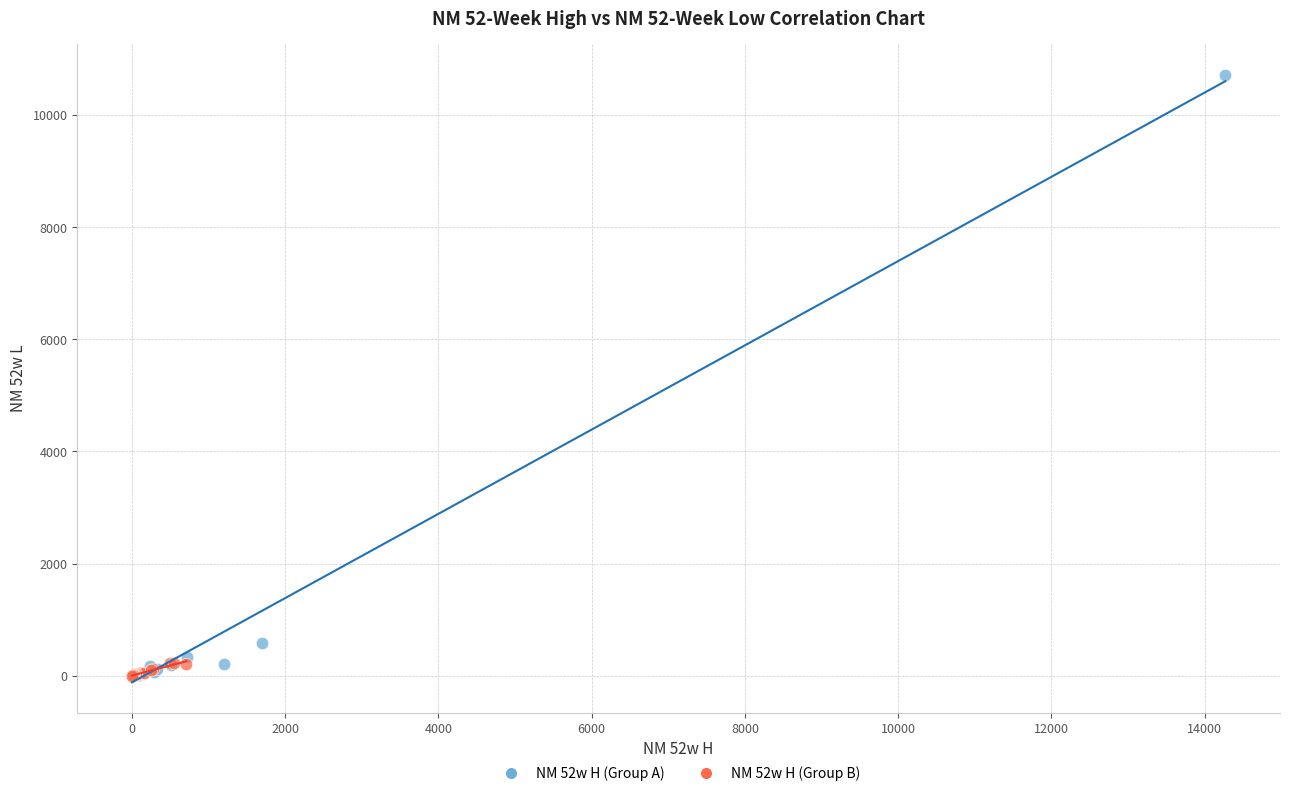

Which series has the widest spread of Y values?

NM 52w H (Group A)